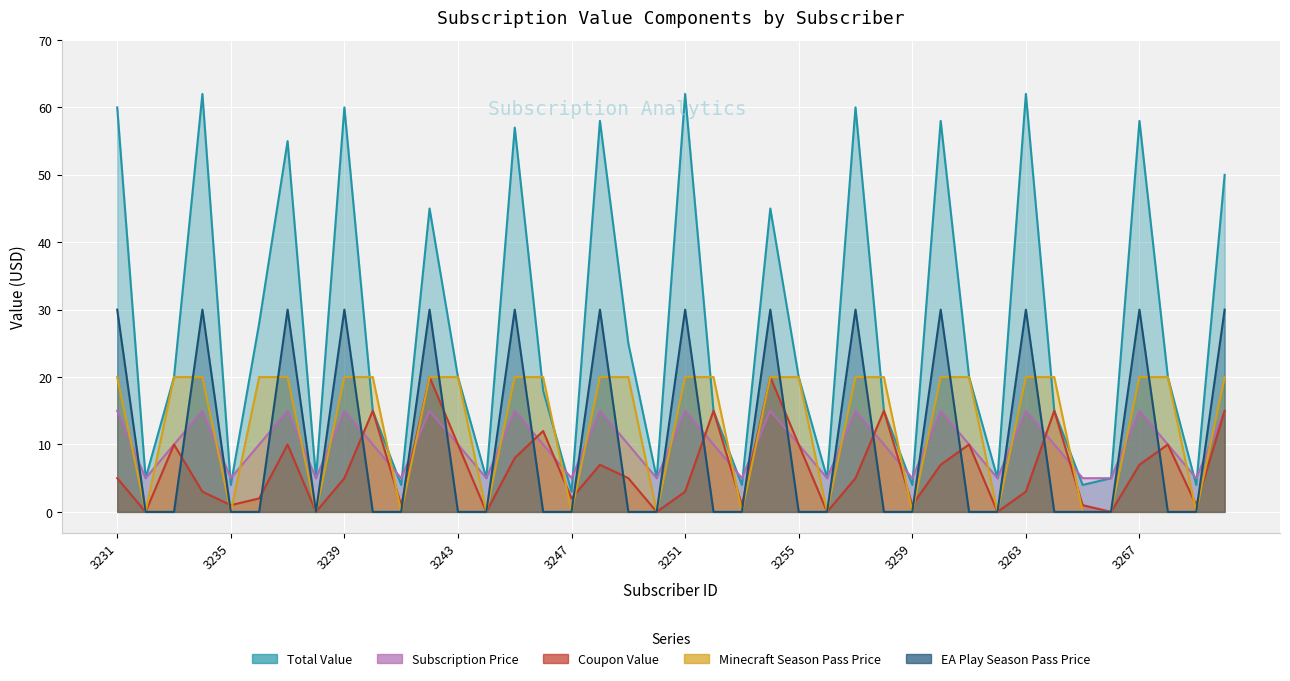

In Total Value, how many points are higher than both neighbors (excluding endpoints)?

12